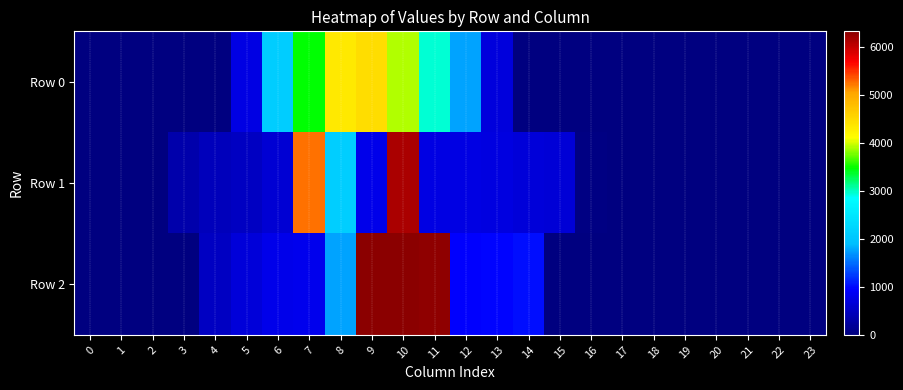

List the series in order of their peak value, highest first.

Row 2, Row 1, Row 0